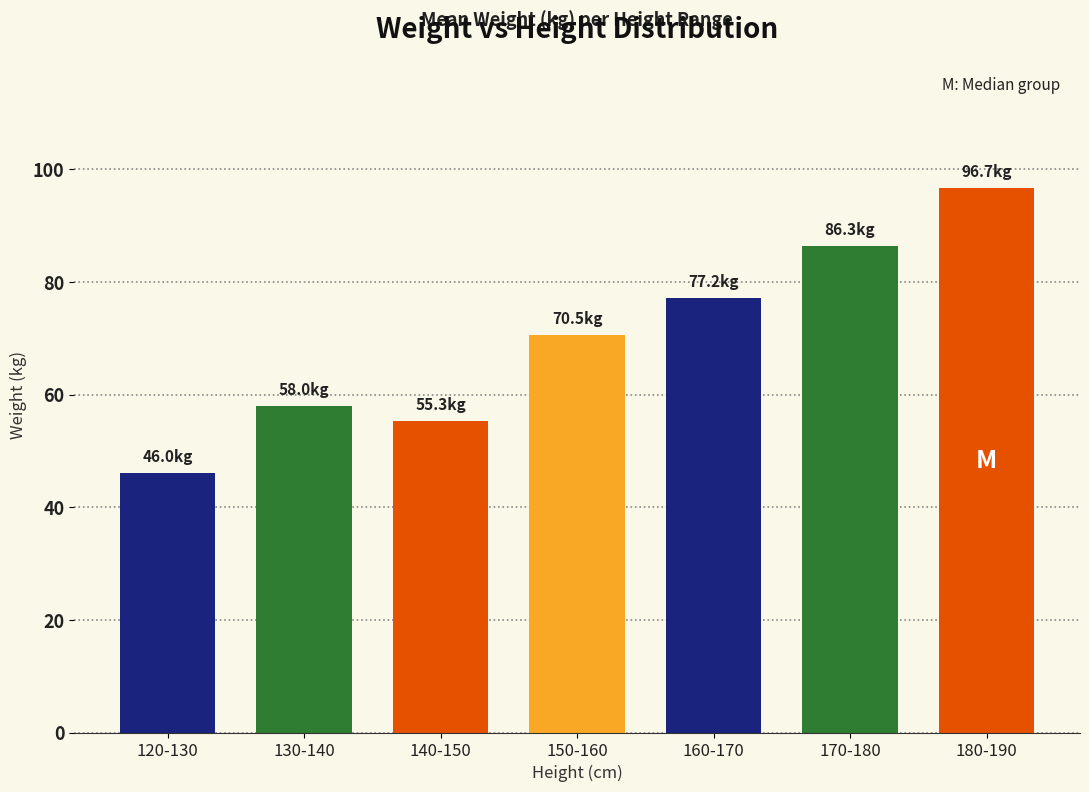

How many data points are above 70?

4